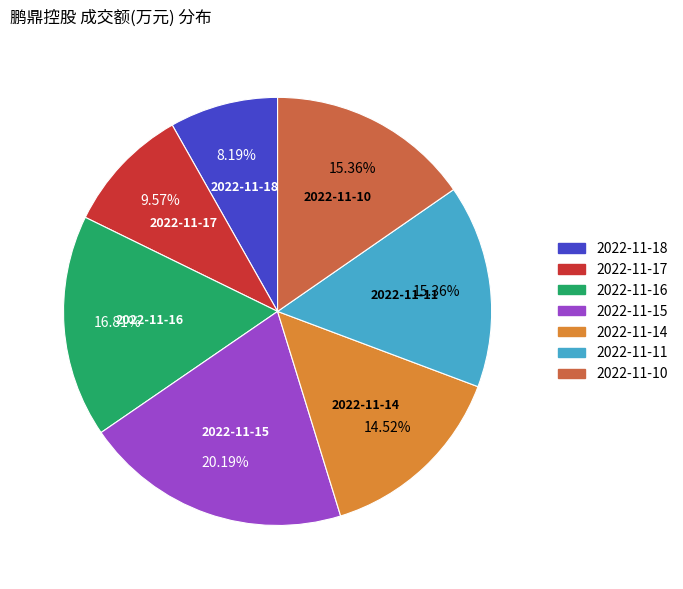

Approximately how many times larger is the value at 2022-11-10 compared to 2022-11-14?

1.1